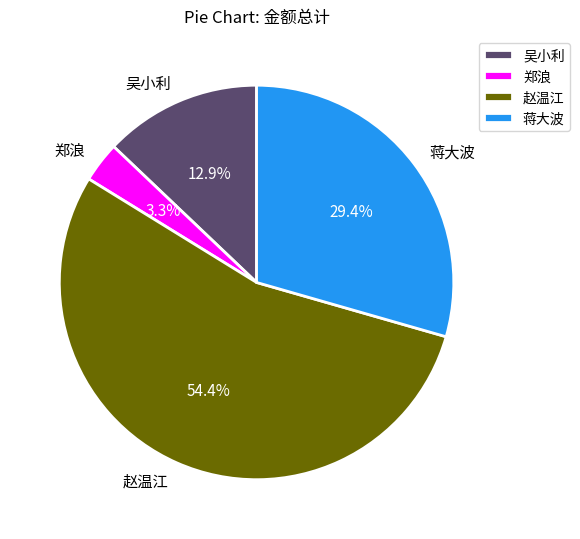

Is it true that 赵温江 is 54% of the pie?

True